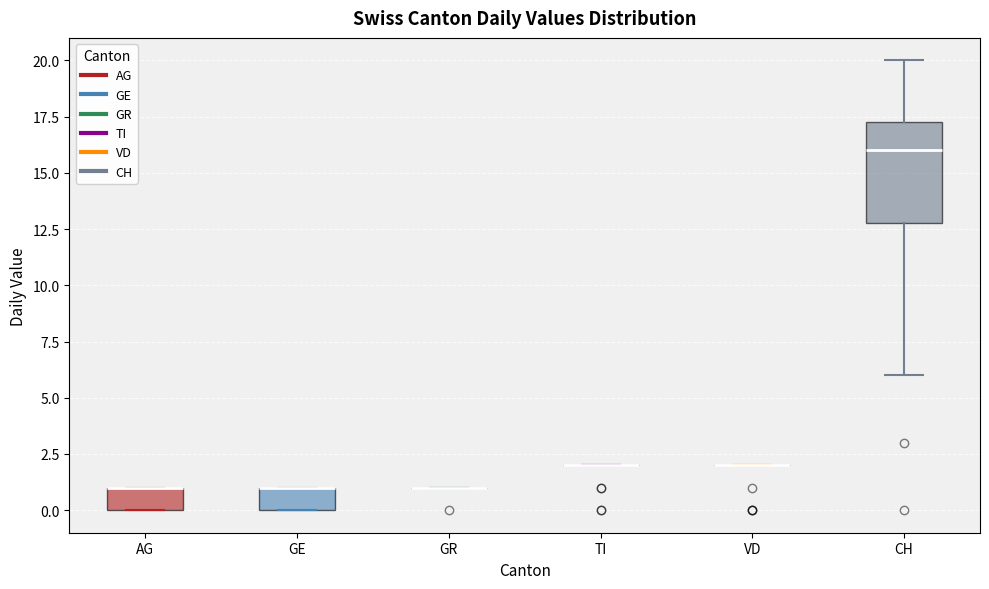

Comparing the boxes themselves (not the whiskers), which one is the tallest?

CH